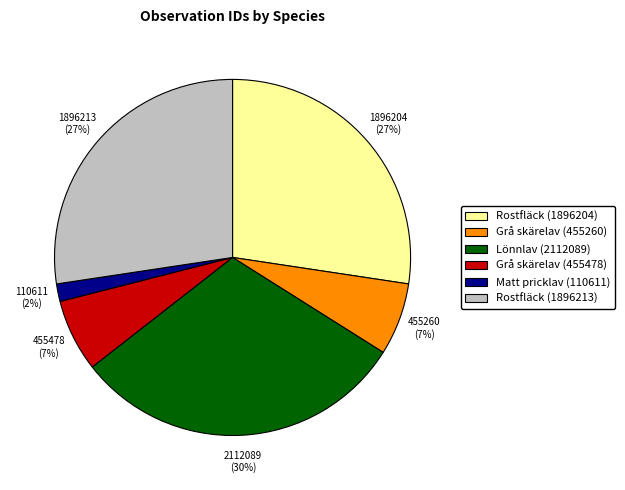

How many slices are in this pie chart?

6